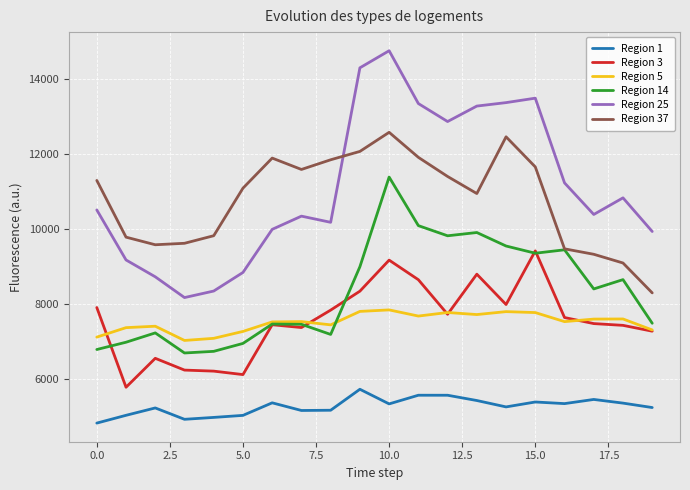

True or false: Region 37 and Region 1 intersect in this chart.

False